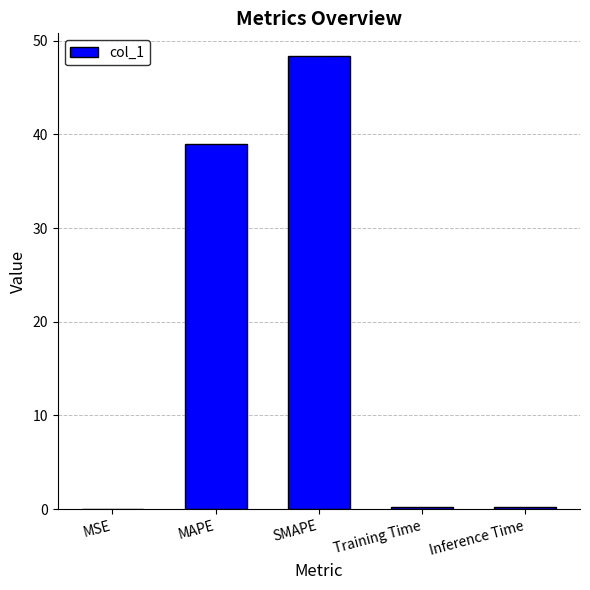

True or false: the data shows 39.0 at MAPE.

True